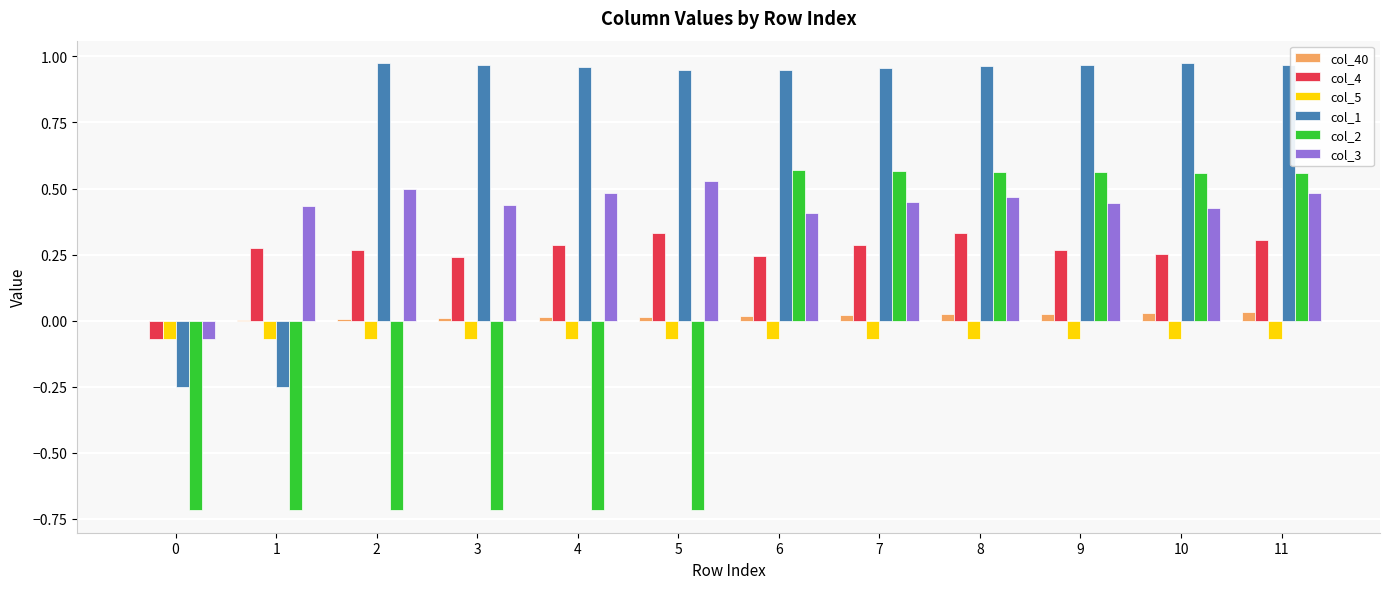

Count the number of data series in this chart.

6